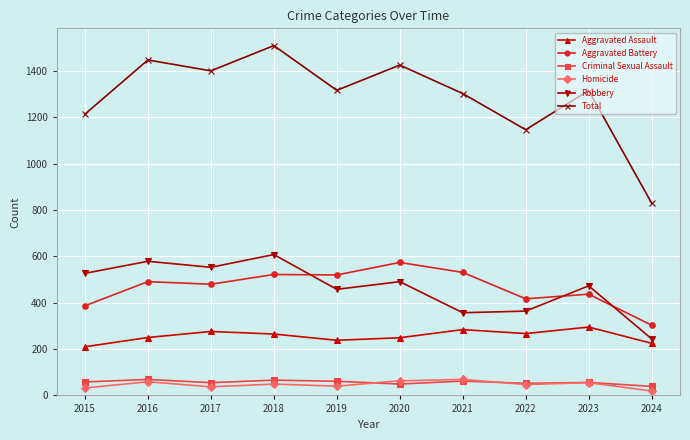

The Robbery series shows 56 at 2024. True or false?

False